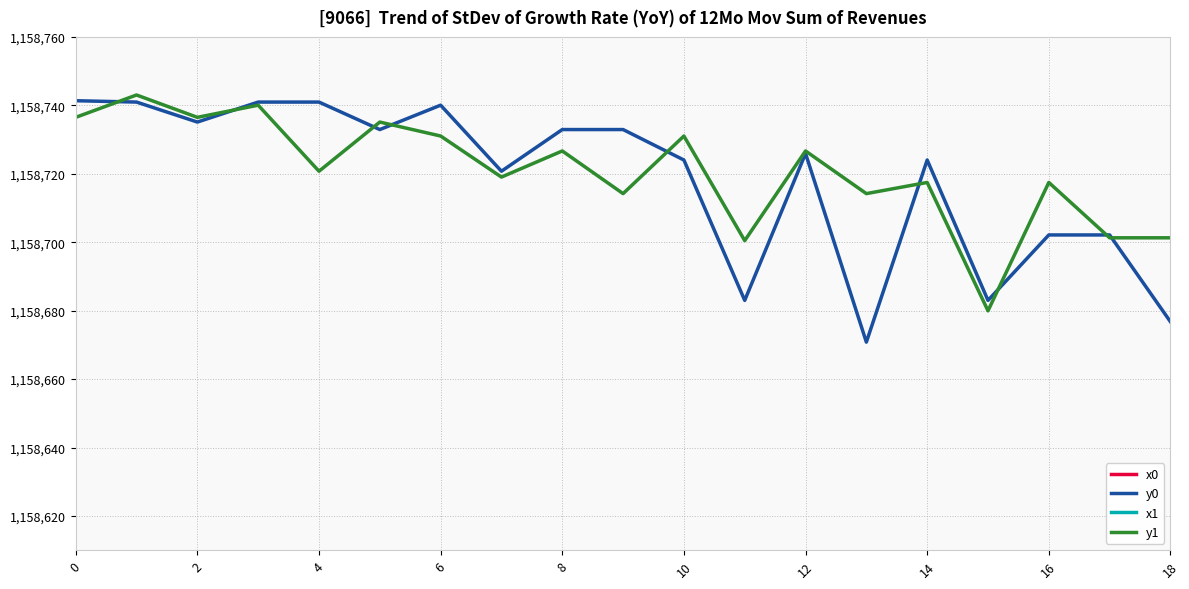

The value of y1 at 12 is 1158726.7. True or false?

True